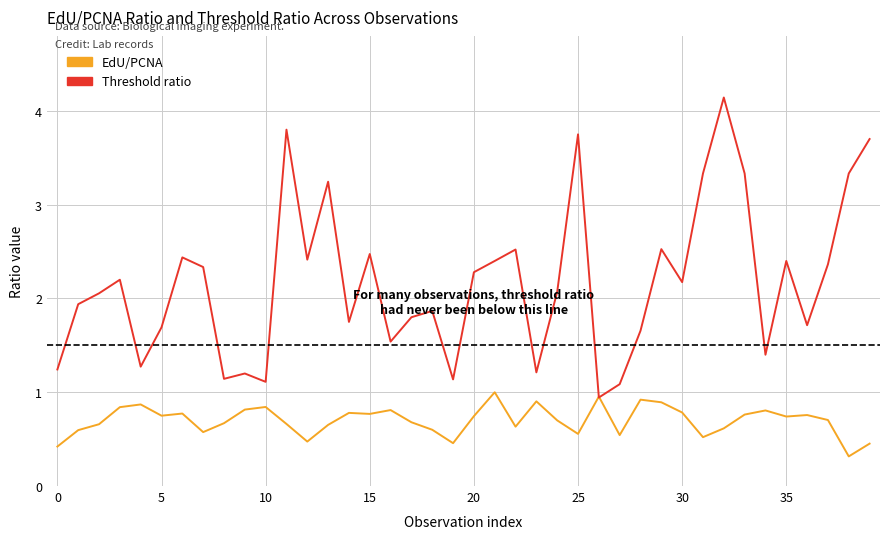

Which series has the largest range (max minus min)?

Threshold ratio